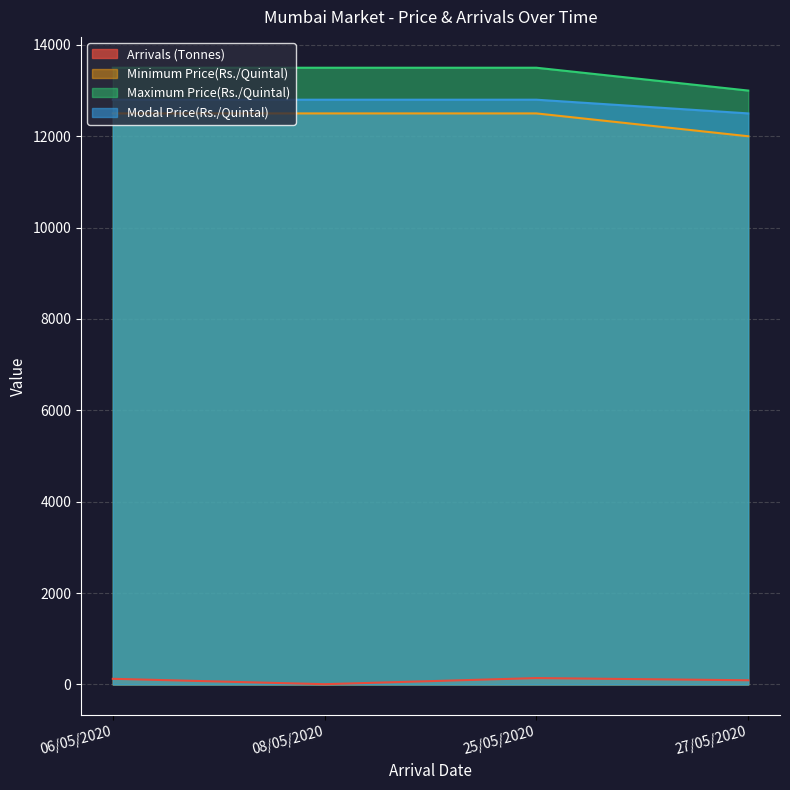

The Arrivals (Tonnes) series shows 36 at 27/05/2020. True or false?

False